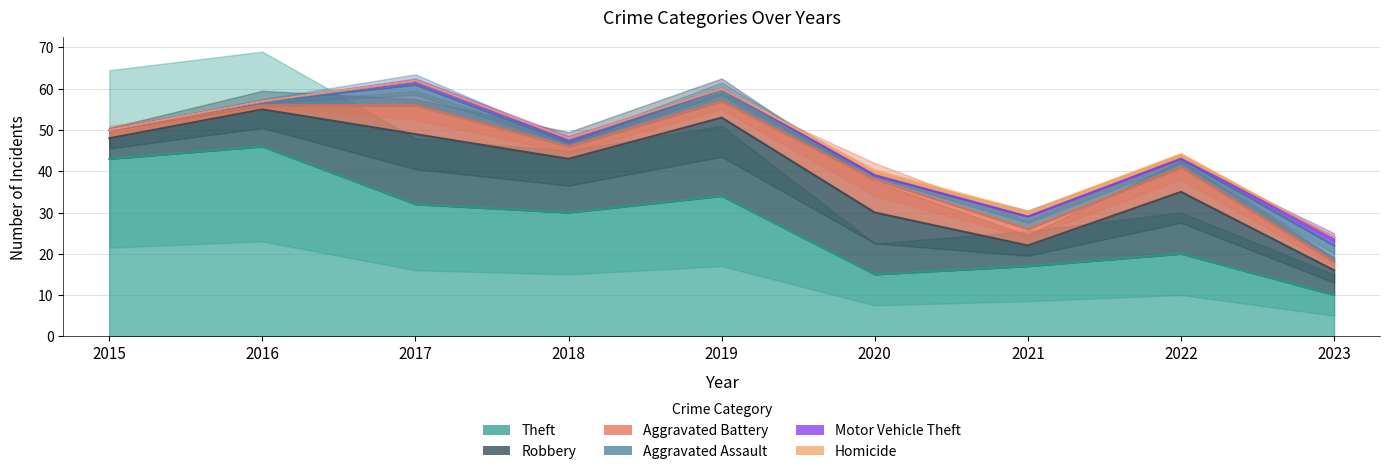

True or false: Aggravated Assault has more than 1 interior local peaks.

True